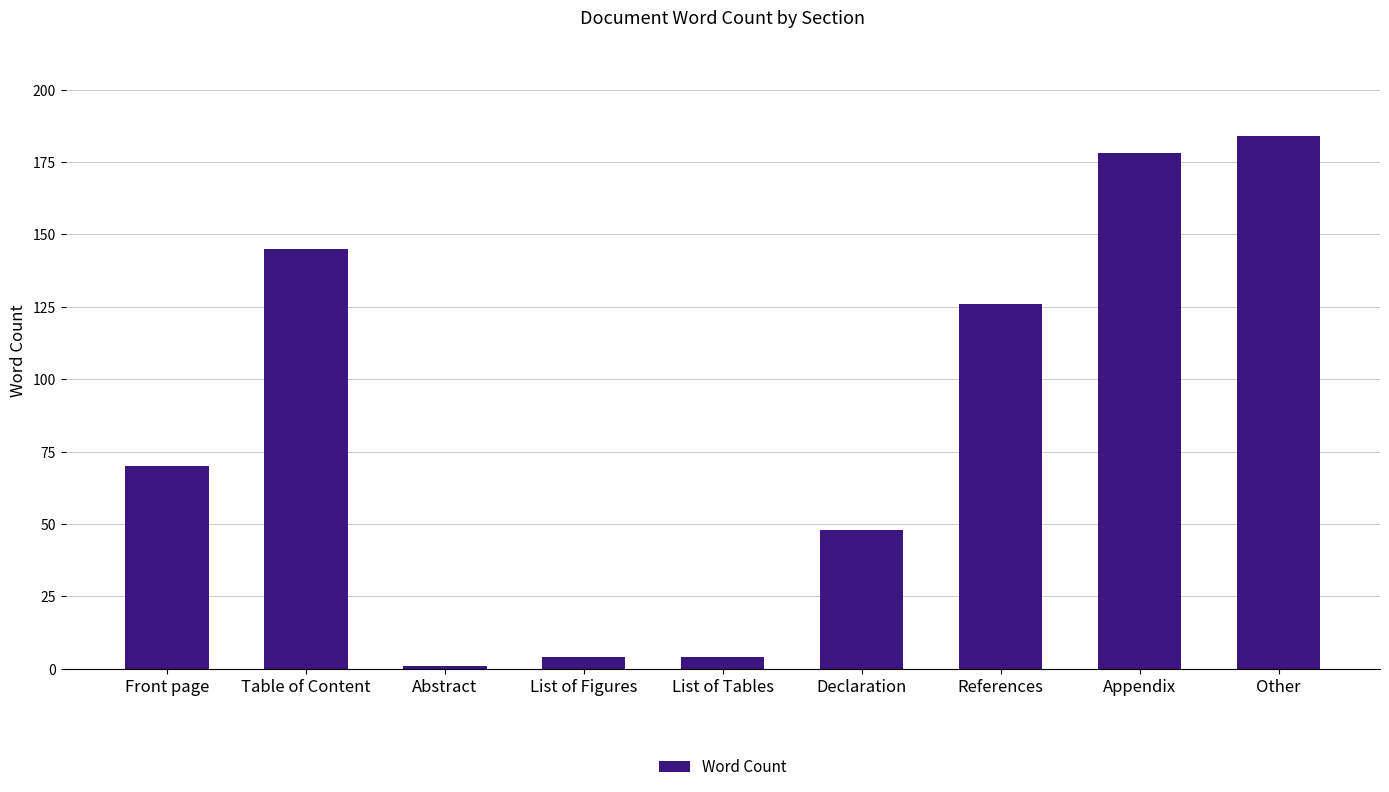

The value at Front page is 36. True or false?

False